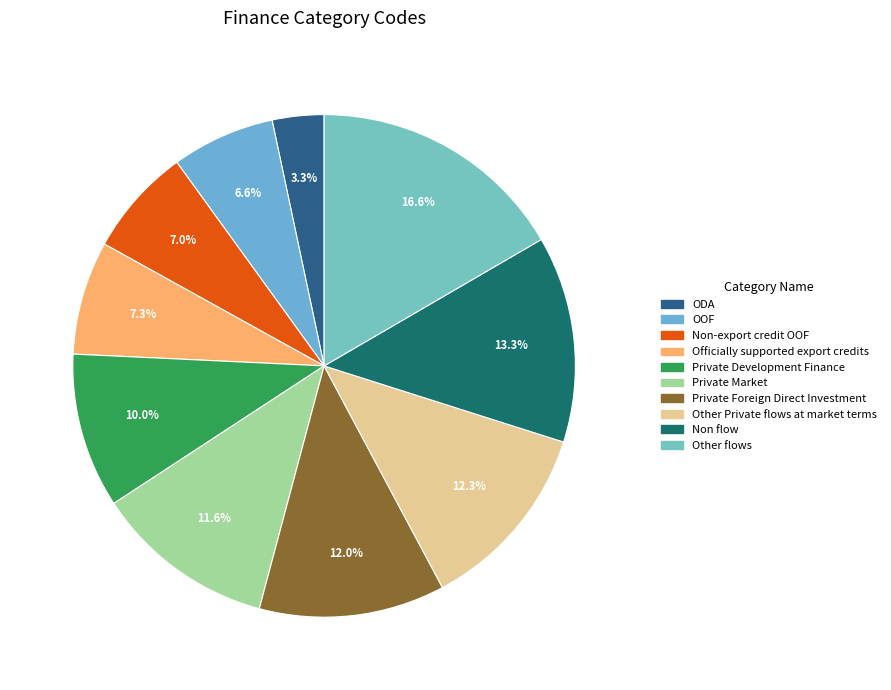

Does any single category account for the majority?

No